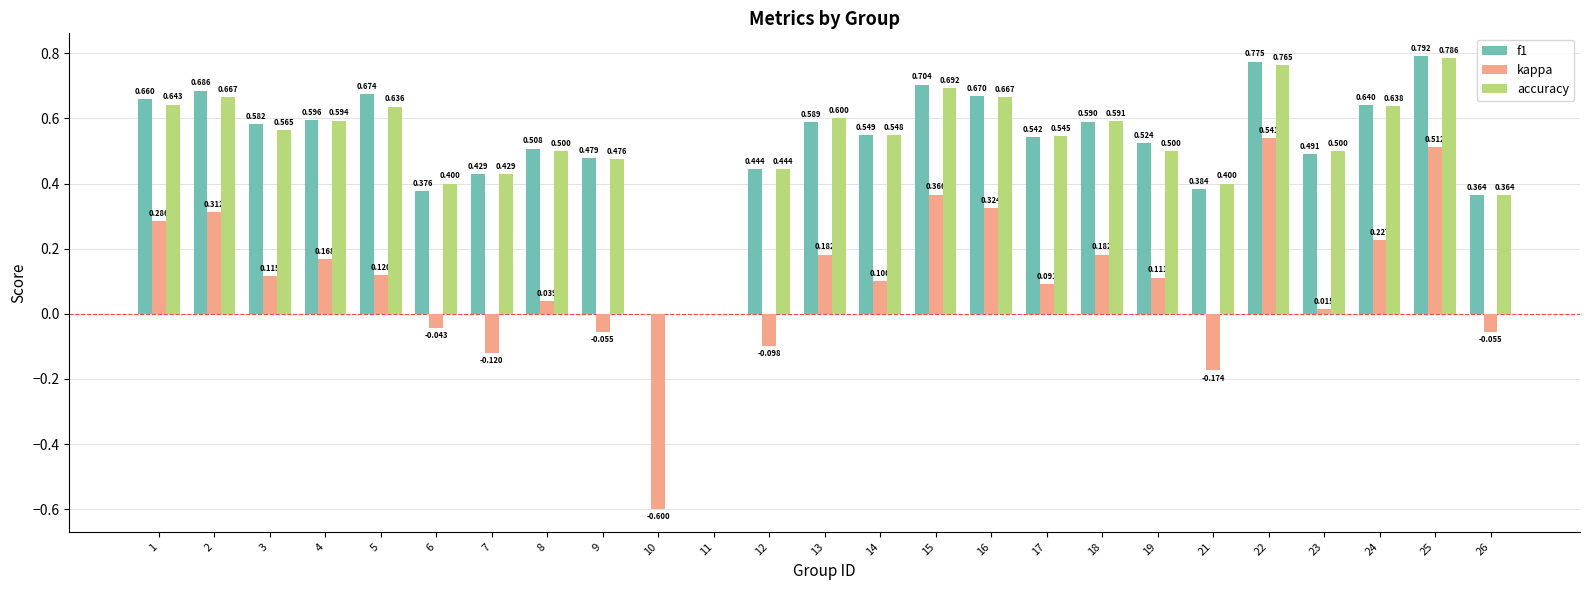

Between 9 and 14, which series saw the biggest shift?

kappa